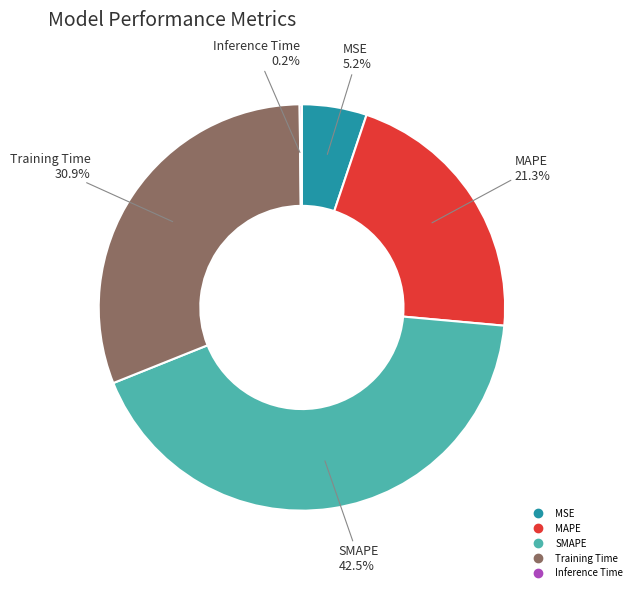

How much of the chart is everything except MAPE?

78.7%